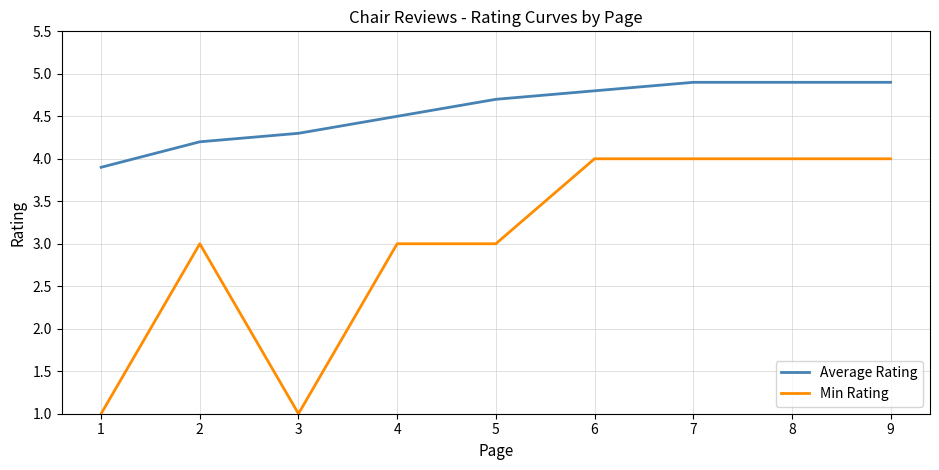

What is the maximum value for Min Rating?

4.0